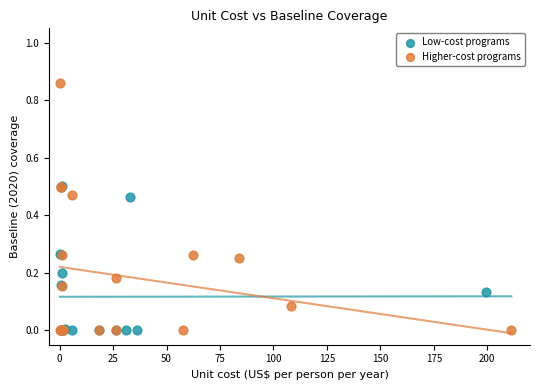

Which series reaches the maximum Y coordinate?

Higher-cost programs